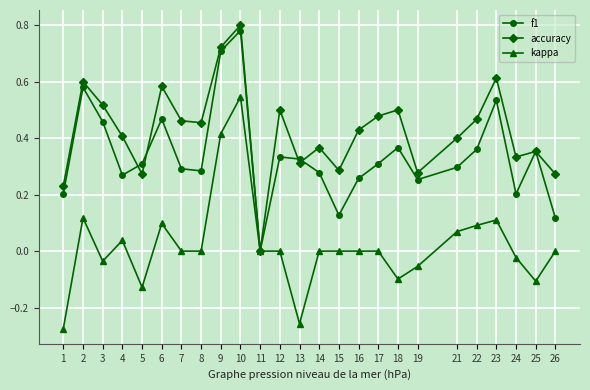

Which category has the lowest value in the kappa series?

1